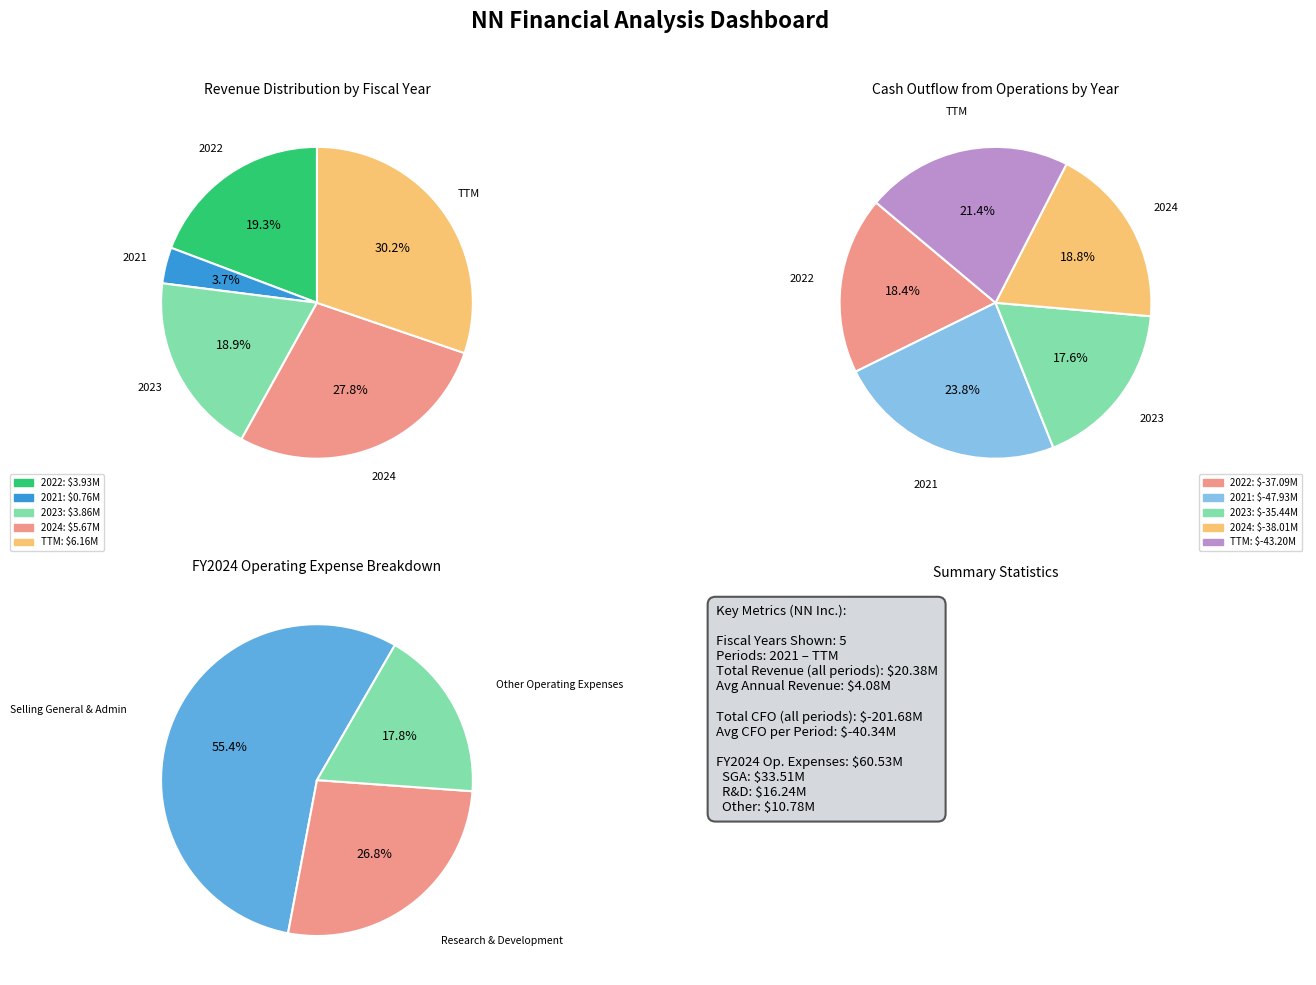

To the nearest percent, what is the average slice percentage?

20%